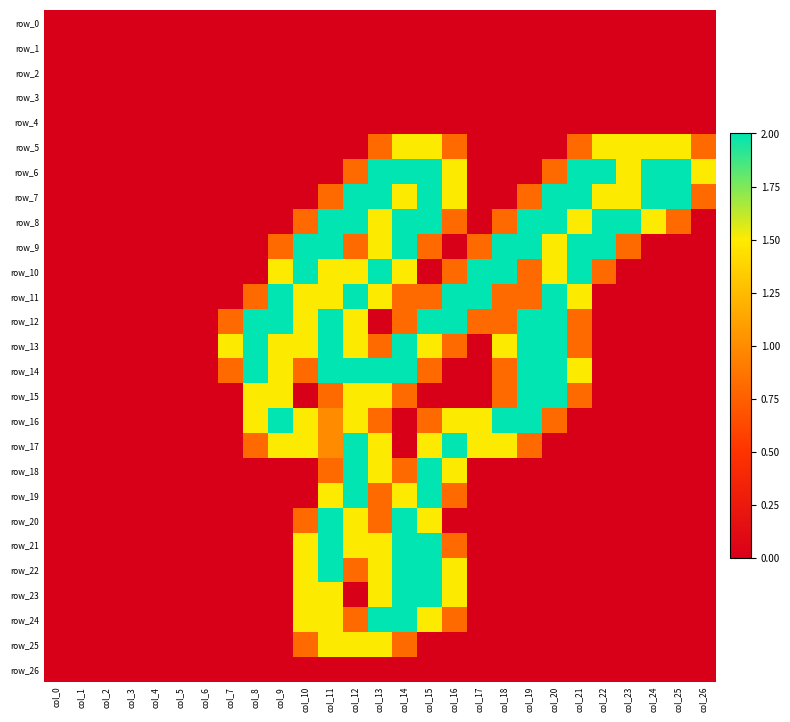

Reading left to right, transcribe all the data shown in this chart.

row_0: 0.0	0.0	0.0	0.0	0.0	0.0	0.0	0.0	0.0	0.0	0.0	0.0	0.0	0.0	0.0	0.0	0.0	0.0	0.0	0.0	0.0	0.0	0.0	0.0	0.0	0.0	0.0
row_1: 0.0	0.0	0.0	0.0	0.0	0.0	0.0	0.0	0.0	0.0	0.0	0.0	0.0	0.0	0.0	0.0	0.0	0.0	0.0	0.0	0.0	0.0	0.0	0.0	0.0	0.0	0.0
row_2: 0.0	0.0	0.0	0.0	0.0	0.0	0.0	0.0	0.0	0.0	0.0	0.0	0.0	0.0	0.0	0.0	0.0	0.0	0.0	0.0	0.0	0.0	0.0	0.0	0.0	0.0	0.0
row_3: 0.0	0.0	0.0	0.0	0.0	0.0	0.0	0.0	0.0	0.0	0.0	0.0	0.0	0.0	0.0	0.0	0.0	0.0	0.0	0.0	0.0	0.0	0.0	0.0	0.0	0.0	0.0
row_4: 0.0	0.0	0.0	0.0	0.0	0.0	0.0	0.0	0.0	0.0	0.0	0.0	0.0	0.0	0.0	0.0	0.0	0.0	0.0	0.0	0.0	0.0	0.0	0.0	0.0	0.0	0.0
row_5: 0.0	0.0	0.0	0.0	0.0	0.0	0.0	0.0	0.0	0.0	0.0	0.0	0.0	0.8	1.5	1.5	0.8	0.0	0.0	0.0	0.0	0.8	1.5	1.5	1.5	1.5	0.8
row_6: 0.0	0.0	0.0	0.0	0.0	0.0	0.0	0.0	0.0	0.0	0.0	0.0	0.8	2.0	2.0	2.0	1.5	0.0	0.0	0.0	0.8	2.0	2.0	1.5	2.0	2.0	1.5
row_7: 0.0	0.0	0.0	0.0	0.0	0.0	0.0	0.0	0.0	0.0	0.0	0.8	2.0	2.0	1.5	2.0	1.5	0.0	0.0	0.8	2.0	2.0	1.5	1.5	2.0	2.0	0.8
row_8: 0.0	0.0	0.0	0.0	0.0	0.0	0.0	0.0	0.0	0.0	0.8	2.0	2.0	1.5	2.0	2.0	0.8	0.0	0.8	2.0	2.0	1.5	2.0	2.0	1.5	0.8	0.0
row_9: 0.0	0.0	0.0	0.0	0.0	0.0	0.0	0.0	0.0	0.8	2.0	2.0	0.8	1.5	2.0	0.8	0.0	0.8	2.0	2.0	1.5	2.0	2.0	0.8	0.0	0.0	0.0
row_10: 0.0	0.0	0.0	0.0	0.0	0.0	0.0	0.0	0.0	1.5	2.0	1.5	1.5	2.0	1.5	0.0	0.8	2.0	2.0	0.8	1.5	2.0	0.8	0.0	0.0	0.0	0.0
row_11: 0.0	0.0	0.0	0.0	0.0	0.0	0.0	0.0	0.8	2.0	1.5	1.5	2.0	1.5	0.8	0.8	2.0	2.0	0.8	0.8	2.0	1.5	0.0	0.0	0.0	0.0	0.0
row_12: 0.0	0.0	0.0	0.0	0.0	0.0	0.0	0.8	2.0	2.0	1.5	2.0	1.5	0.0	0.8	2.0	2.0	0.8	0.8	2.0	2.0	0.8	0.0	0.0	0.0	0.0	0.0
row_13: 0.0	0.0	0.0	0.0	0.0	0.0	0.0	1.5	2.0	1.5	1.5	2.0	1.5	0.8	2.0	1.5	0.8	0.0	1.5	2.0	2.0	0.8	0.0	0.0	0.0	0.0	0.0
row_14: 0.0	0.0	0.0	0.0	0.0	0.0	0.0	0.8	2.0	1.5	0.8	2.0	2.0	2.0	2.0	0.8	0.0	0.0	0.8	2.0	2.0	1.5	0.0	0.0	0.0	0.0	0.0
row_15: 0.0	0.0	0.0	0.0	0.0	0.0	0.0	0.0	1.5	1.5	0.0	0.8	1.5	1.5	0.8	0.0	0.0	0.0	0.8	2.0	2.0	0.8	0.0	0.0	0.0	0.0	0.0
row_16: 0.0	0.0	0.0	0.0	0.0	0.0	0.0	0.0	1.5	2.0	1.5	1.0	1.5	0.8	0.0	0.8	1.5	1.5	2.0	2.0	0.8	0.0	0.0	0.0	0.0	0.0	0.0
row_17: 0.0	0.0	0.0	0.0	0.0	0.0	0.0	0.0	0.8	1.5	1.5	1.0	2.0	1.5	0.0	1.5	2.0	1.5	1.5	0.8	0.0	0.0	0.0	0.0	0.0	0.0	0.0
row_18: 0.0	0.0	0.0	0.0	0.0	0.0	0.0	0.0	0.0	0.0	0.0	0.8	2.0	1.5	0.8	2.0	1.5	0.0	0.0	0.0	0.0	0.0	0.0	0.0	0.0	0.0	0.0
row_19: 0.0	0.0	0.0	0.0	0.0	0.0	0.0	0.0	0.0	0.0	0.0	1.5	2.0	0.8	1.5	2.0	0.8	0.0	0.0	0.0	0.0	0.0	0.0	0.0	0.0	0.0	0.0
row_20: 0.0	0.0	0.0	0.0	0.0	0.0	0.0	0.0	0.0	0.0	0.8	2.0	1.5	0.8	2.0	1.5	0.0	0.0	0.0	0.0	0.0	0.0	0.0	0.0	0.0	0.0	0.0
row_21: 0.0	0.0	0.0	0.0	0.0	0.0	0.0	0.0	0.0	0.0	1.5	2.0	1.5	1.5	2.0	2.0	0.8	0.0	0.0	0.0	0.0	0.0	0.0	0.0	0.0	0.0	0.0
row_22: 0.0	0.0	0.0	0.0	0.0	0.0	0.0	0.0	0.0	0.0	1.5	2.0	0.8	1.5	2.0	2.0	1.5	0.0	0.0	0.0	0.0	0.0	0.0	0.0	0.0	0.0	0.0
row_23: 0.0	0.0	0.0	0.0	0.0	0.0	0.0	0.0	0.0	0.0	1.5	1.5	0.0	1.5	2.0	2.0	1.5	0.0	0.0	0.0	0.0	0.0	0.0	0.0	0.0	0.0	0.0
row_24: 0.0	0.0	0.0	0.0	0.0	0.0	0.0	0.0	0.0	0.0	1.5	1.5	0.8	2.0	2.0	1.5	0.8	0.0	0.0	0.0	0.0	0.0	0.0	0.0	0.0	0.0	0.0
row_25: 0.0	0.0	0.0	0.0	0.0	0.0	0.0	0.0	0.0	0.0	0.8	1.5	1.5	1.5	0.8	0.0	0.0	0.0	0.0	0.0	0.0	0.0	0.0	0.0	0.0	0.0	0.0
row_26: 0.0	0.0	0.0	0.0	0.0	0.0	0.0	0.0	0.0	0.0	0.0	0.0	0.0	0.0	0.0	0.0	0.0	0.0	0.0	0.0	0.0	0.0	0.0	0.0	0.0	0.0	0.0